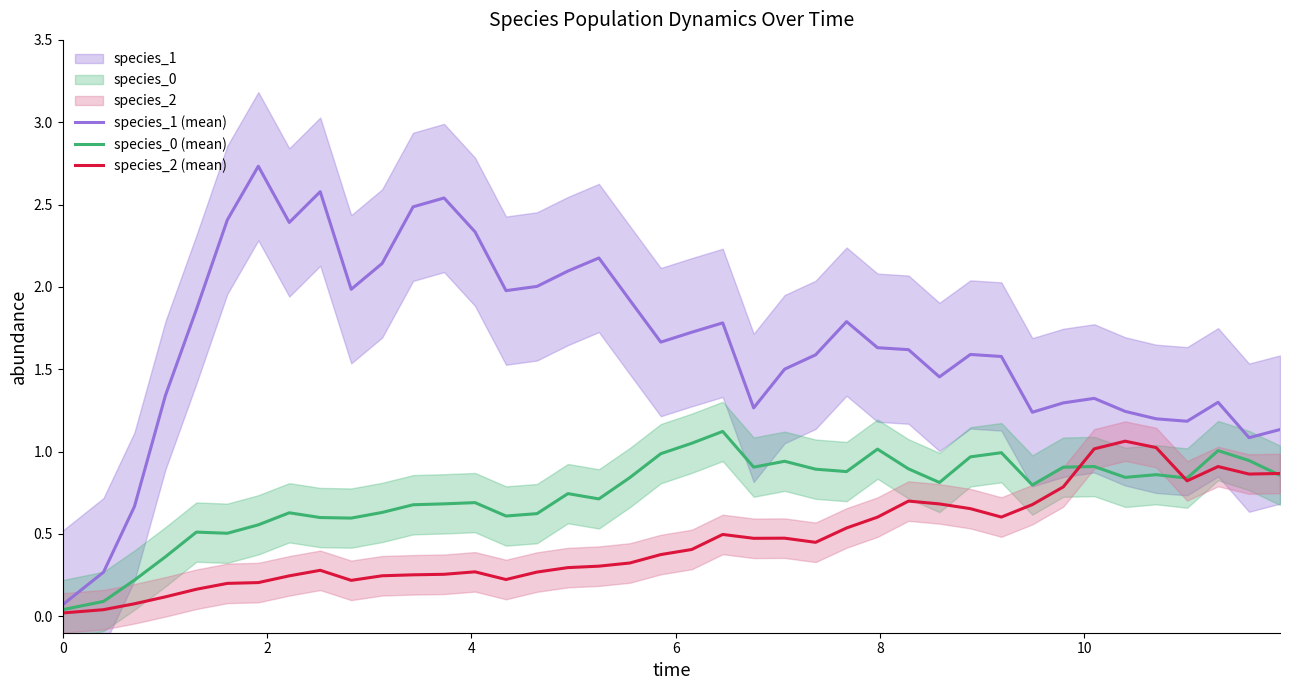

Which series has the largest total across all categories?

species_1 (mean)